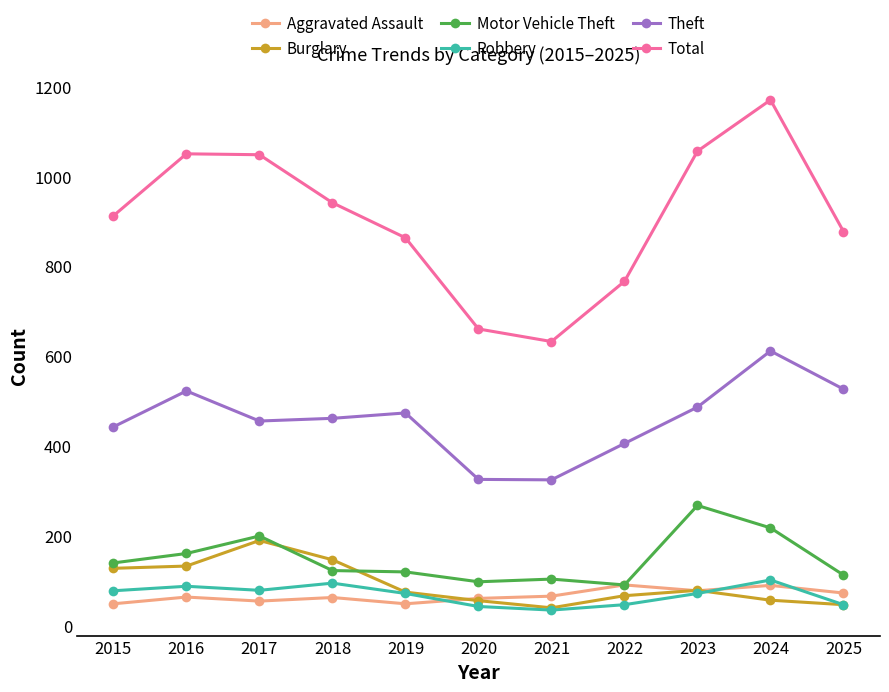

What is the maximum value shown in the chart?

1170